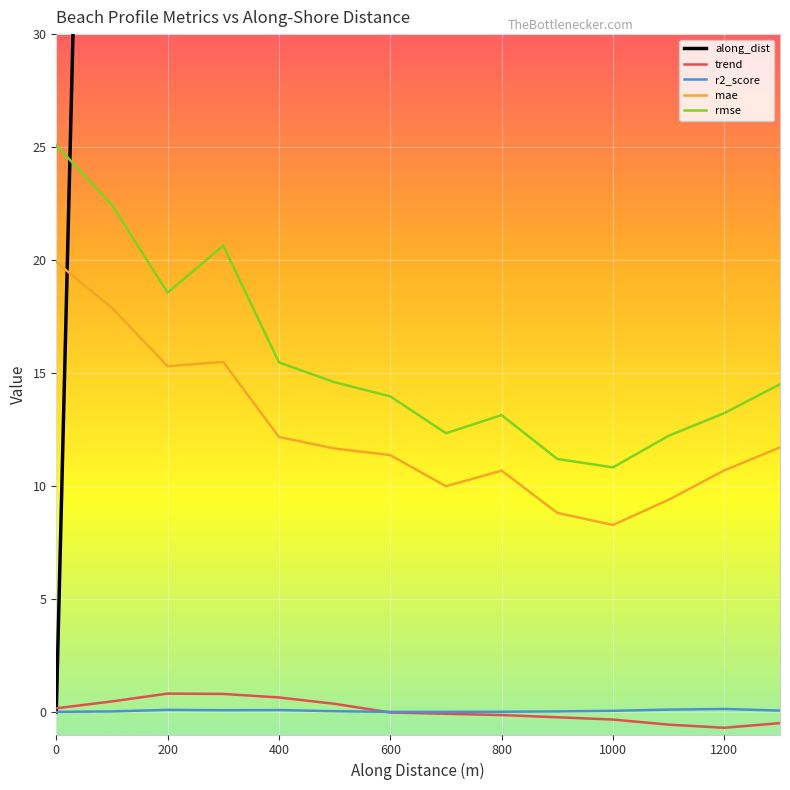

What are all the series names shown in the legend?

along_dist, trend, r2_score, mae, rmse